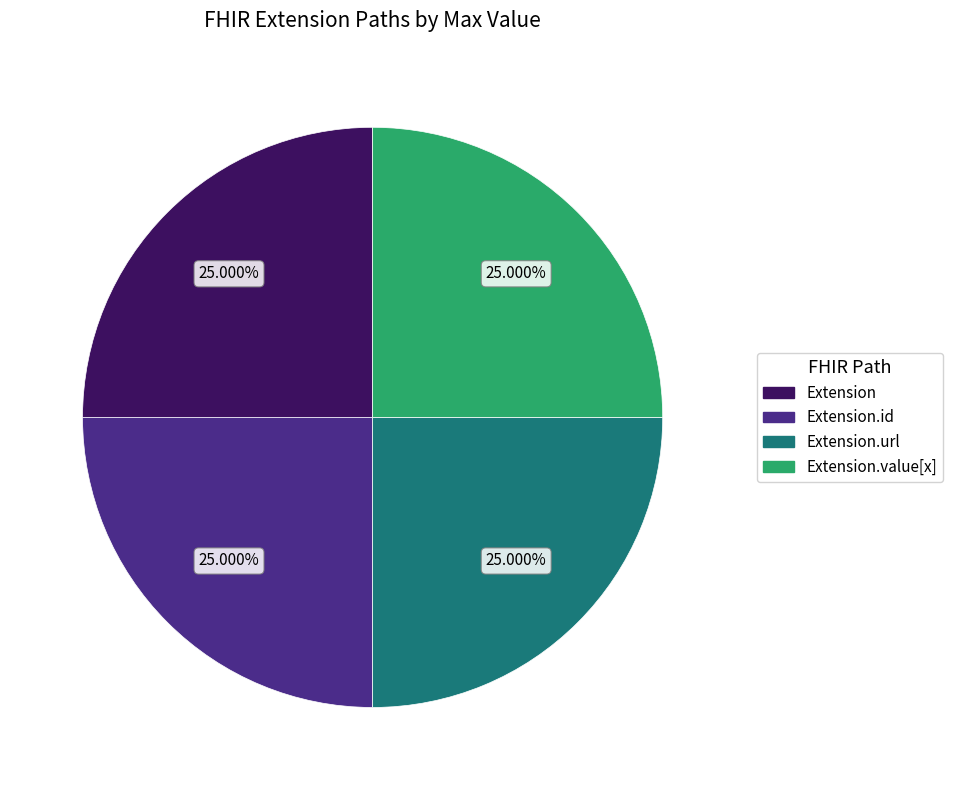

What is the ratio of the value at Extension.value[x] to the value at Extension?

1.0